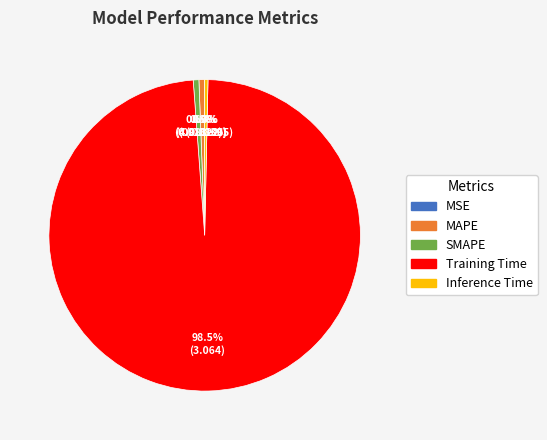

What percentage is NOT represented by Inference Time?

99.7%